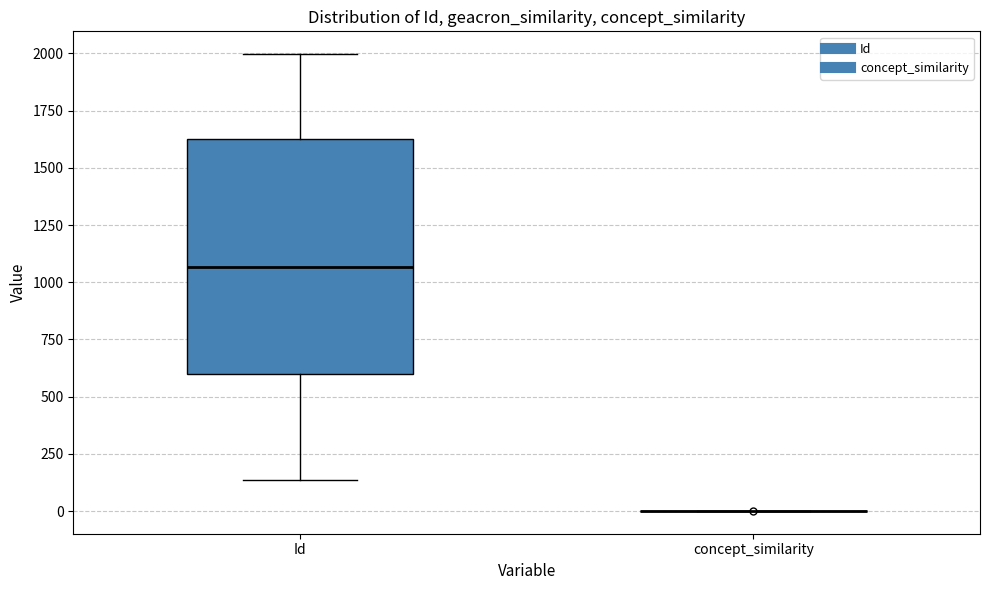

Reading left to right, read every box against the y-axis: the position of its median line, the range the box covers, and the ends of its whiskers. The values are not printed on the chart, so give them approximately, as read against the axis.

Id: median 1050, box 600 to 1650, whiskers 150 to 2000
concept_similarity: box collapsed to a line at 0, whiskers 0 to 0